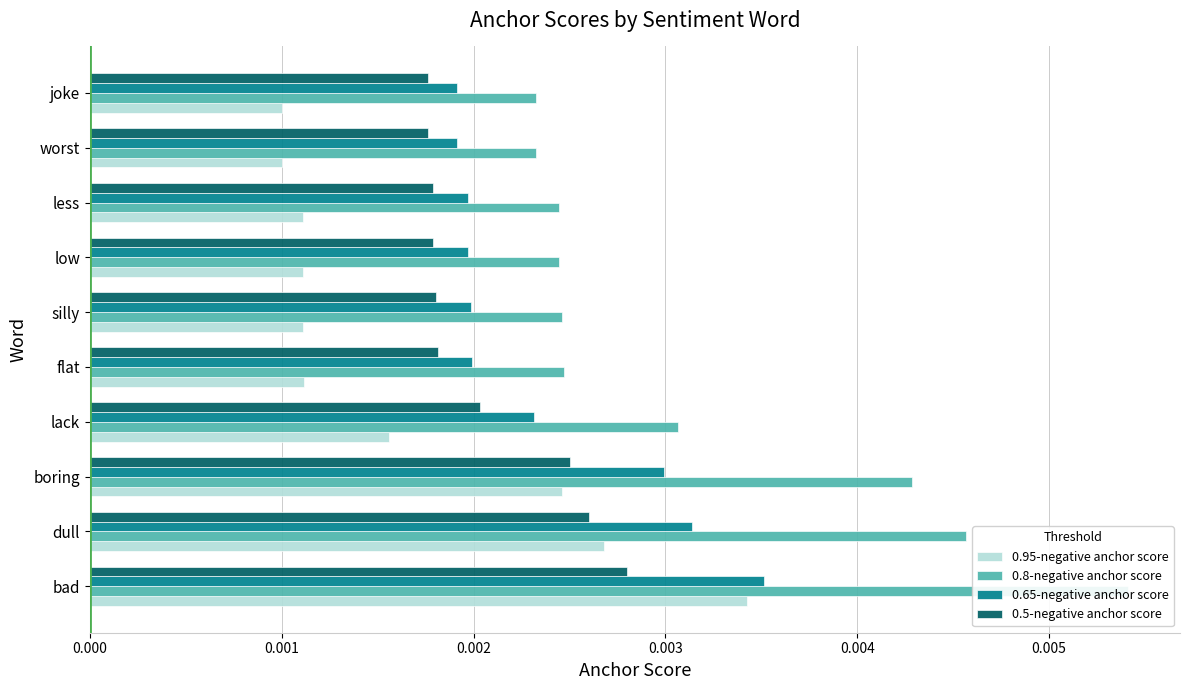

Is it true that 0.65-negative anchor score equals 0.0 at 7?

False